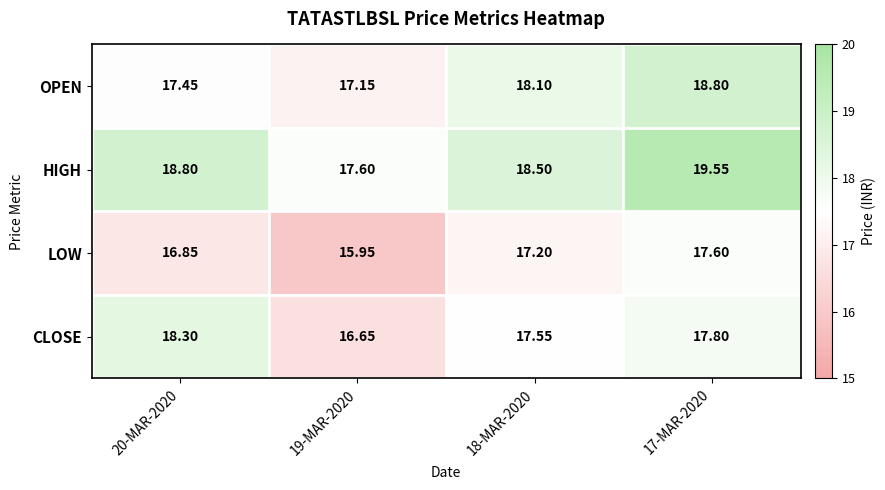

Rank the series by their maximum value, from lowest to highest.

LOW, CLOSE, OPEN, HIGH